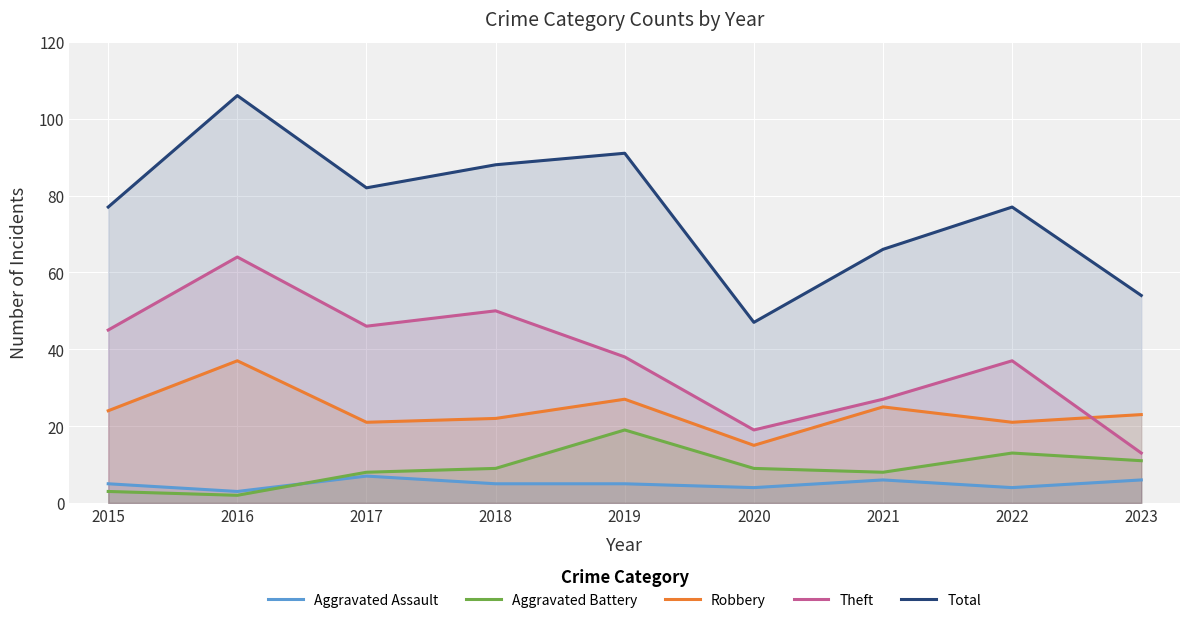

Does the chart display data point markers on the line(s)?

No